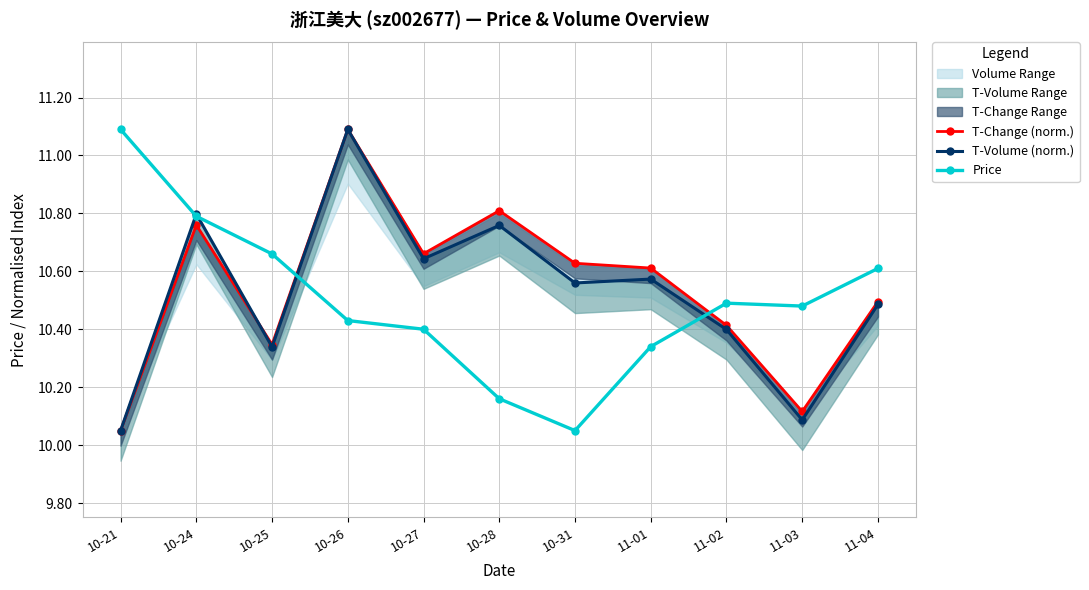

Between 11-01 and 10-27, which is larger?

10-27